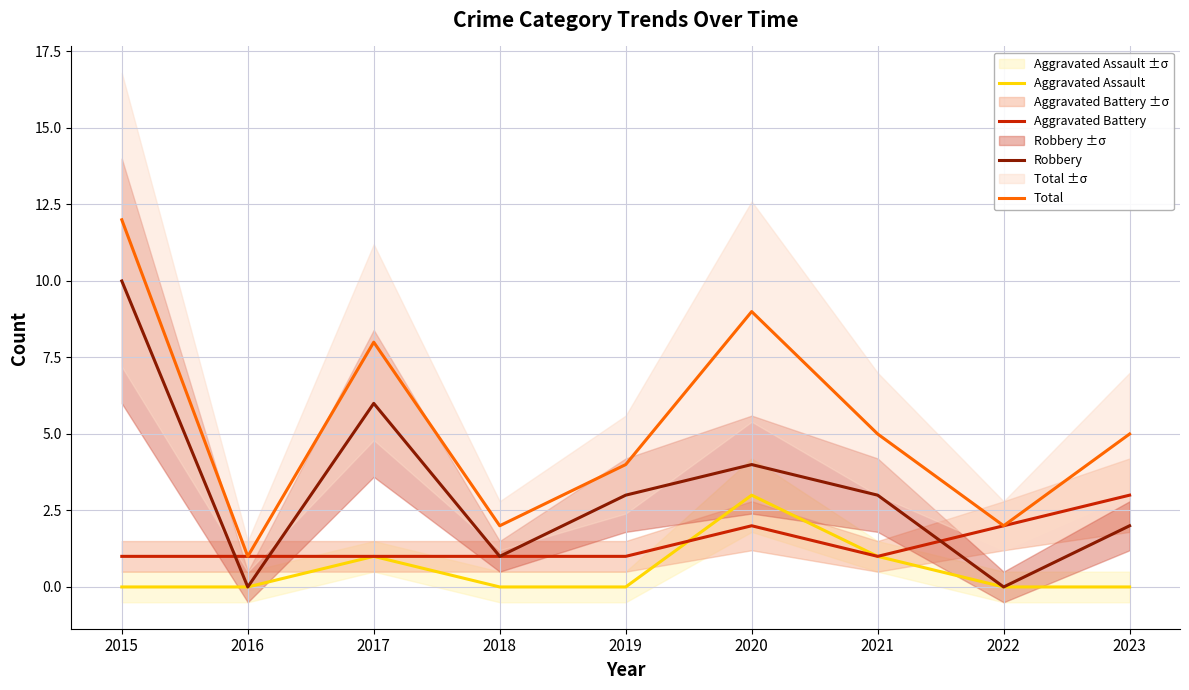

Which label corresponds to the smallest value in the chart?

2015